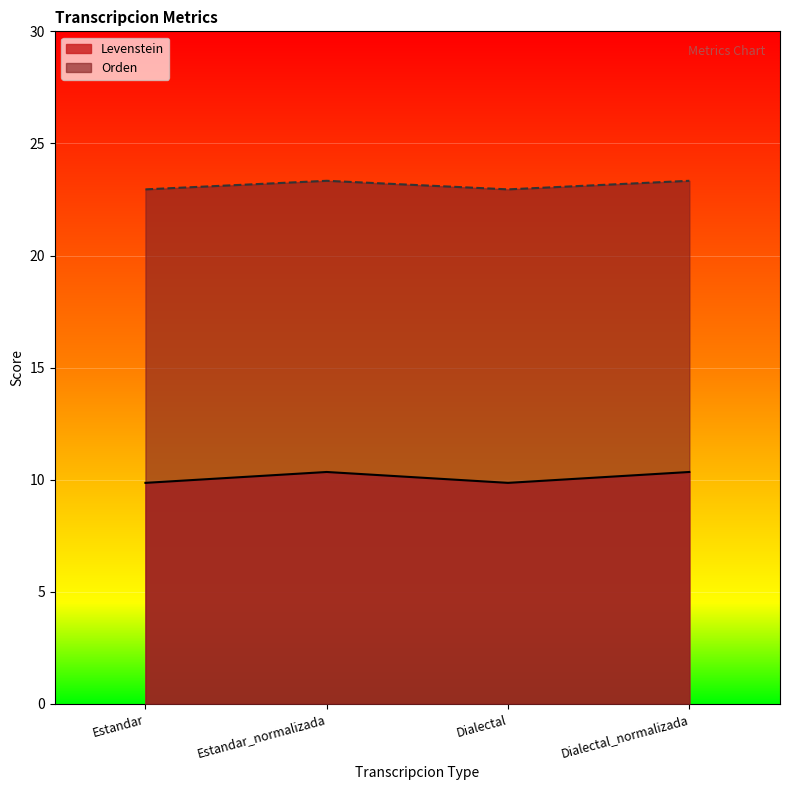

At Estandar, list the series in order from largest to smallest.

Orden, Levenstein